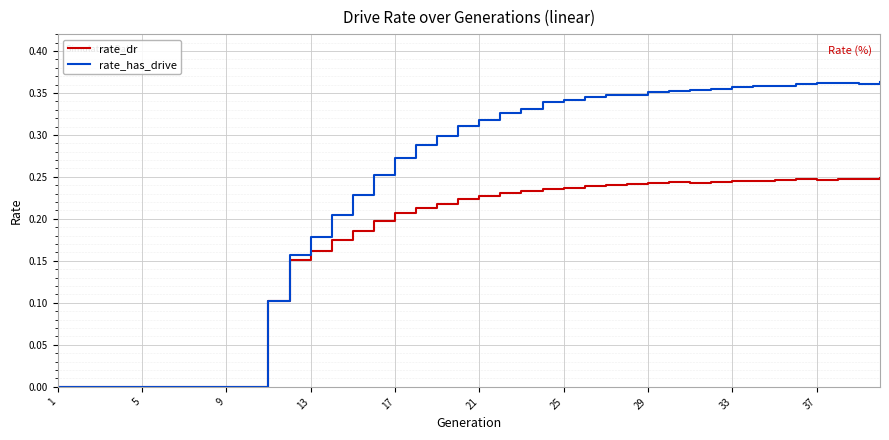

Rank the series by their maximum value, from highest to lowest.

rate_has_drive, rate_dr